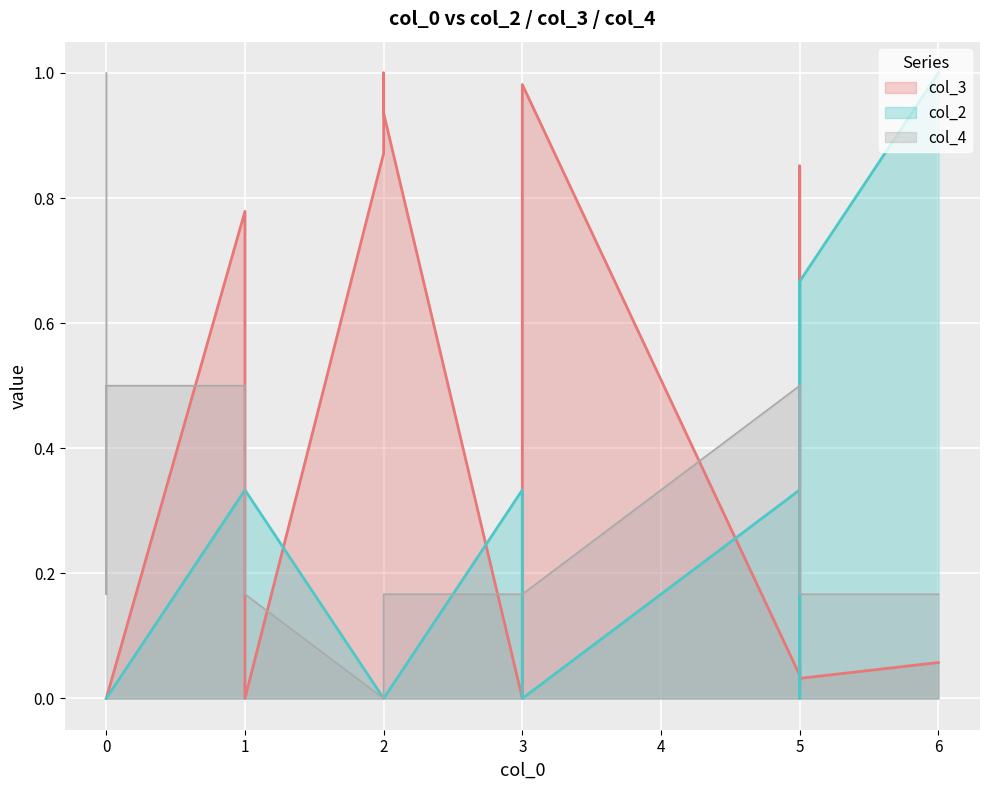

Reading left to right, extract all data points from this chart.

col_3: 0=0.0	0=0.0	0=0.0	0=0.0	1=0.8	1=0.0	1=0.0	2=0.9	2=0.9	2=1.0	2=0.9	3=0.0	3=1.0	5=0.0	5=0.1	5=0.0	5=0.1	5=0.9	5=0.0	6=0.1
col_2: 0=0.0	0=0.0	0=0.0	0=0.0	1=0.3	1=0.3	1=0.3	2=0.0	2=0.0	2=0.0	2=0.0	3=0.3	3=0.0	5=0.3	5=0.3	5=0.3	5=0.7	5=0.0	5=0.7	6=1.0
col_4: 0=1.0	0=0.3	0=0.2	0=0.5	1=0.5	1=0.5	1=0.2	2=0.0	2=0.0	2=0.0	2=0.2	3=0.2	3=0.2	5=0.5	5=0.2	5=0.2	5=0.5	5=0.2	5=0.2	6=0.2